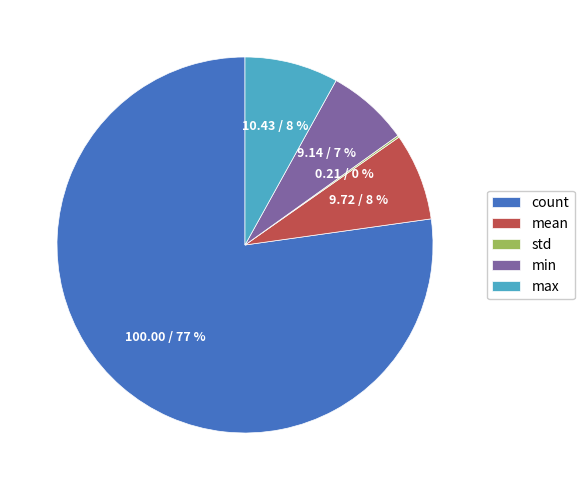

Which has a higher value, min or count?

count